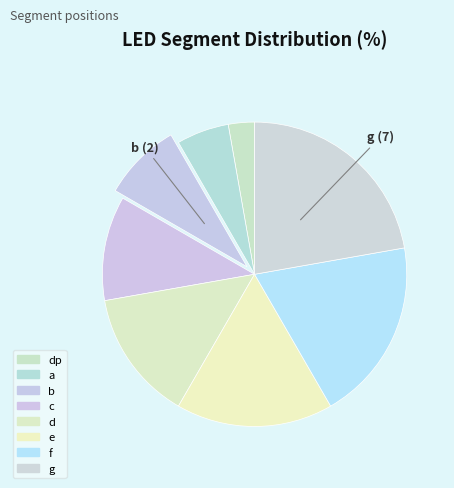

Count the number of slices in the pie.

8